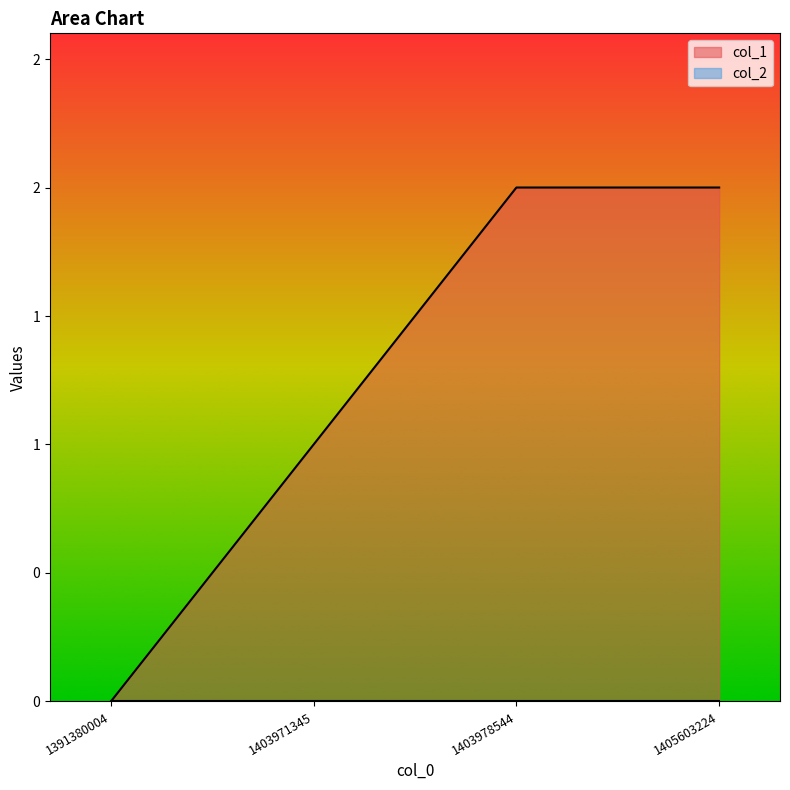

What is the value of the 3rd point from the left?

2